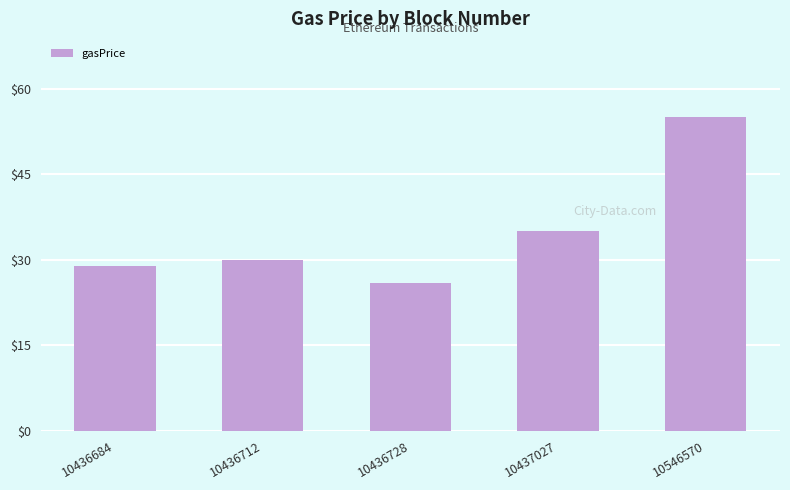

What is the value of the 1st bar from the left?

29.0